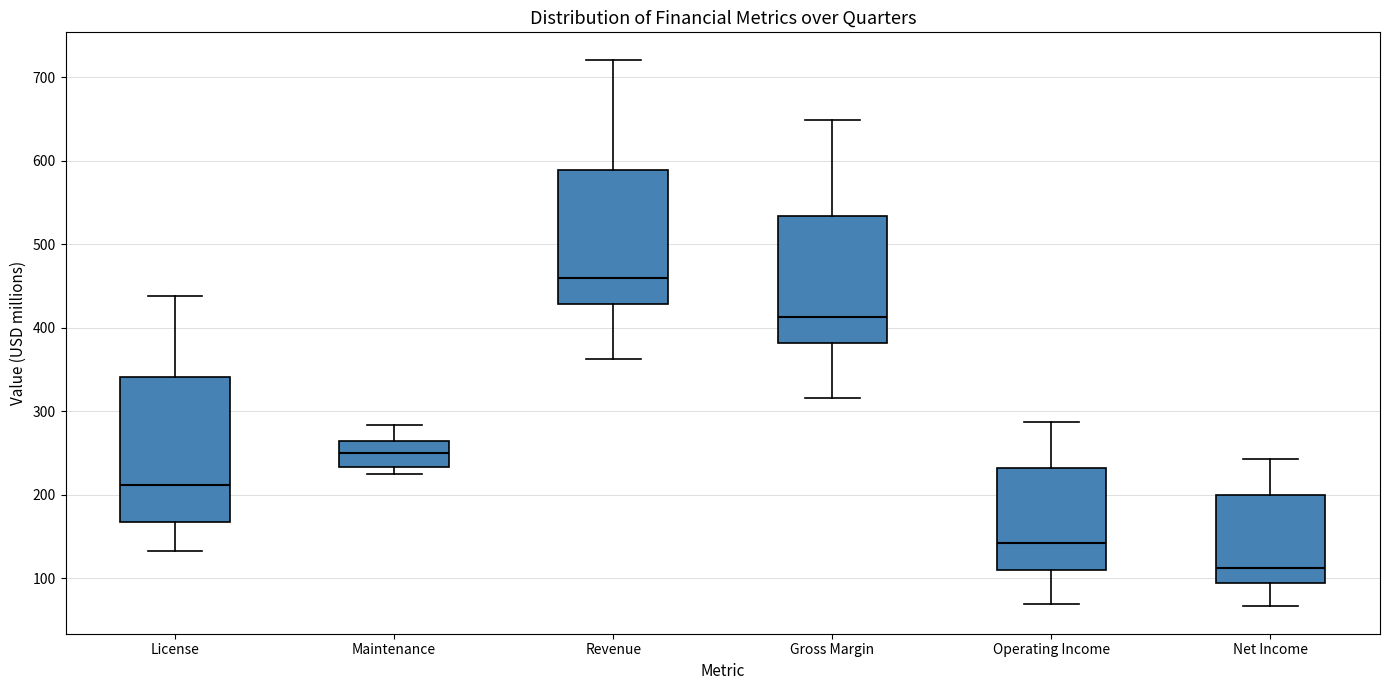

Reading left to right, read every box against the y-axis: the position of its median line, the range the box covers, and the ends of its whiskers. The values are not printed on the chart, so give them approximately, as read against the axis.

License: median 210, box 170 to 340, whiskers 130 to 440
Maintenance: median 250, box 230 to 260, whiskers 230 (just below the box's lower edge) to 280
Revenue: median 460, box 430 to 590, whiskers 360 to 720
Gross Margin: median 410, box 380 to 530, whiskers 320 to 650
Operating Income: median 140, box 110 to 230, whiskers 70 to 290
Net Income: median 110, box 90 to 200, whiskers 70 to 240